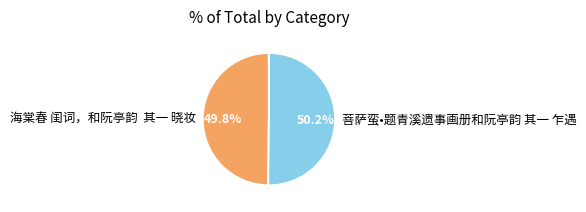

What percentage is NOT represented by 海棠春 闺词，和阮亭韵 其一 晓妆?

50.2%